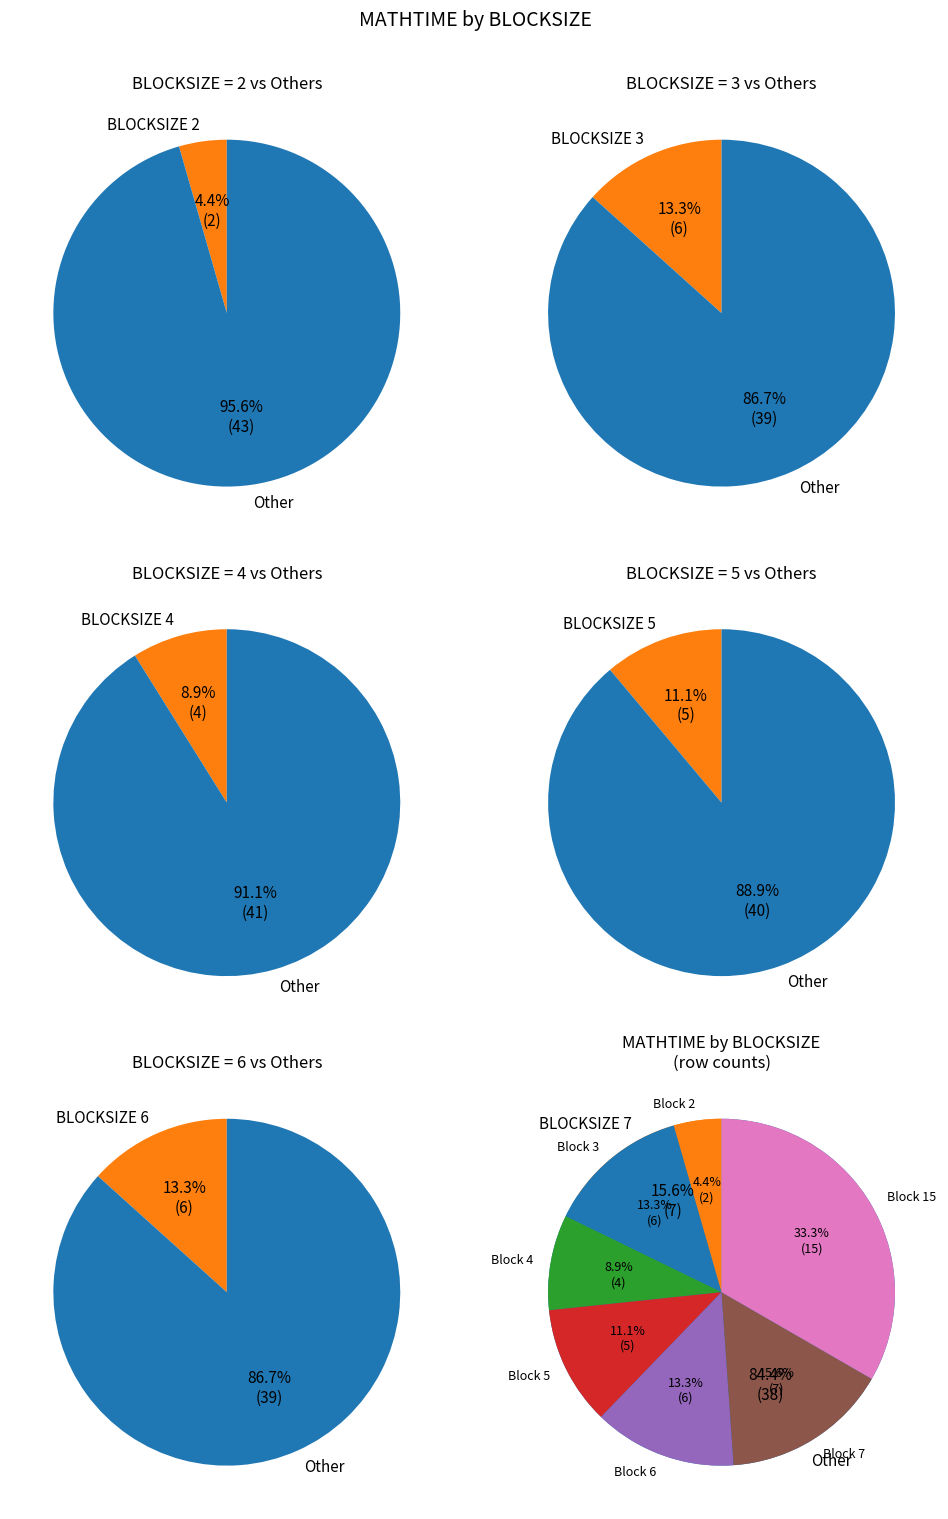

Does any single category account for the majority?

No